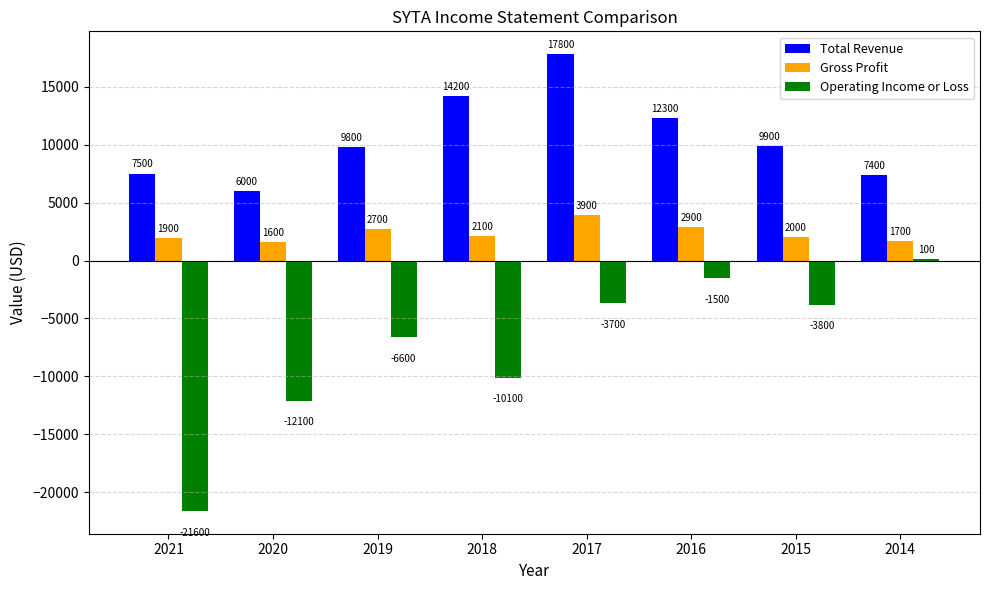

At which category is the sum across all series the highest?

2017